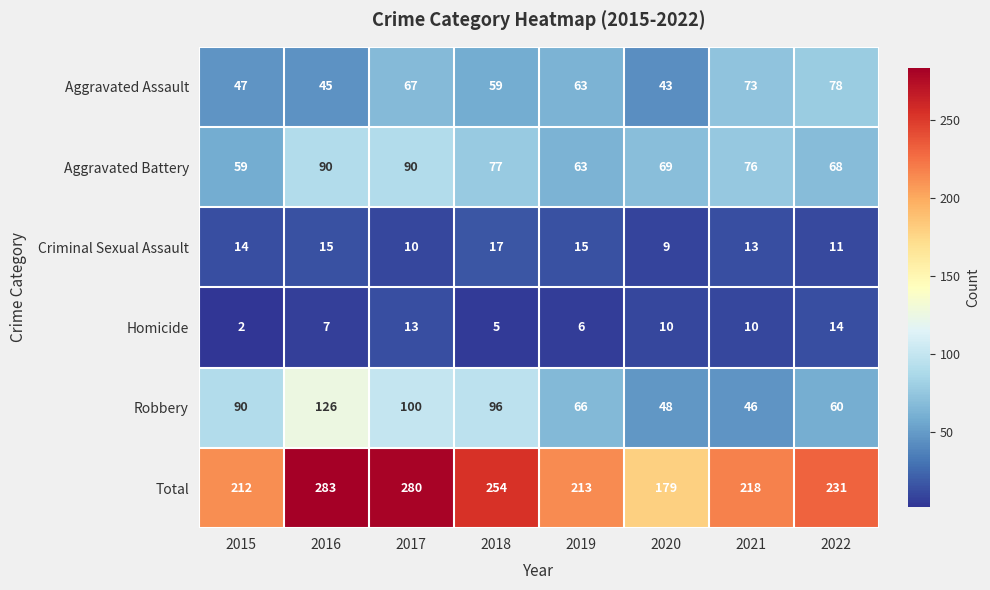

What is the sum of the Homicide values at 2016 and 2022?

21